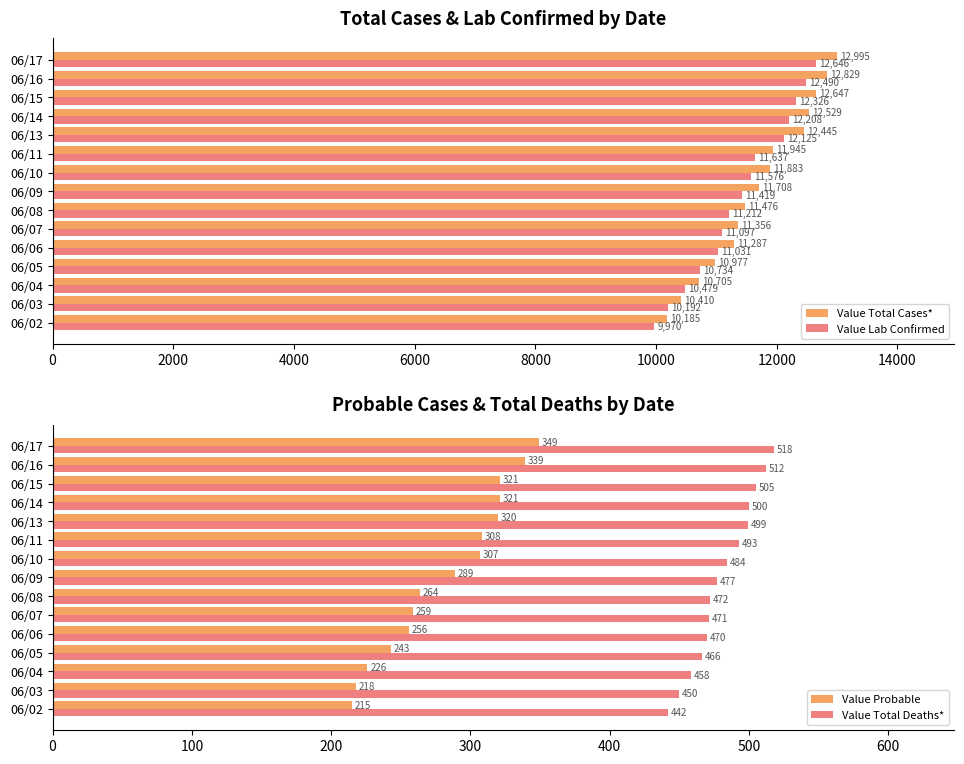

What is the smallest value displayed?

215